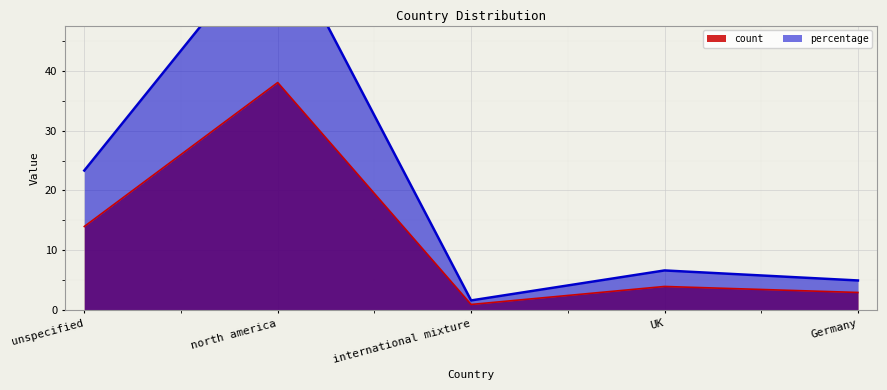

True or false: percentage and count intersect in this chart.

False